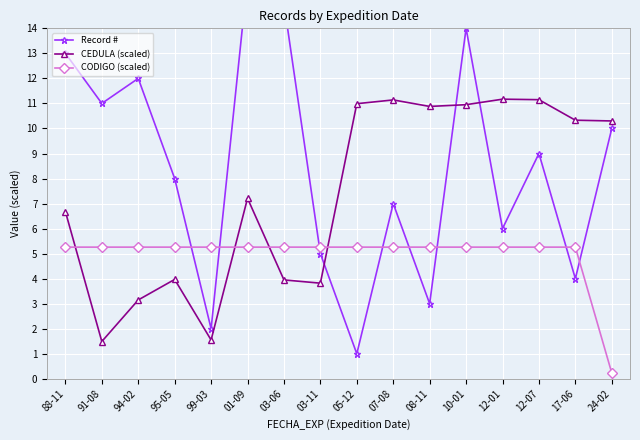

What position from the left is 12-01?

13